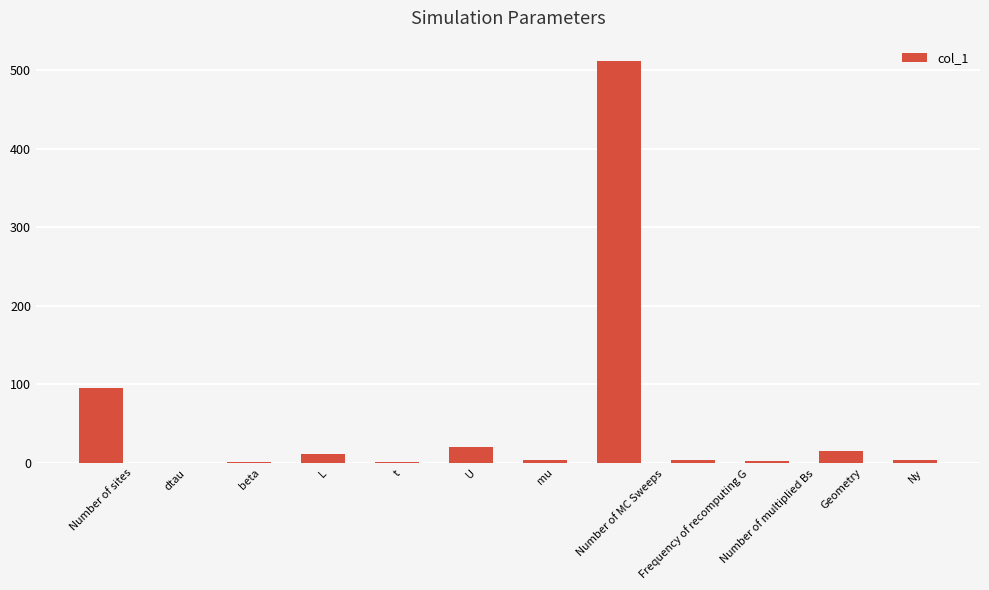

What is the average value?

55.9